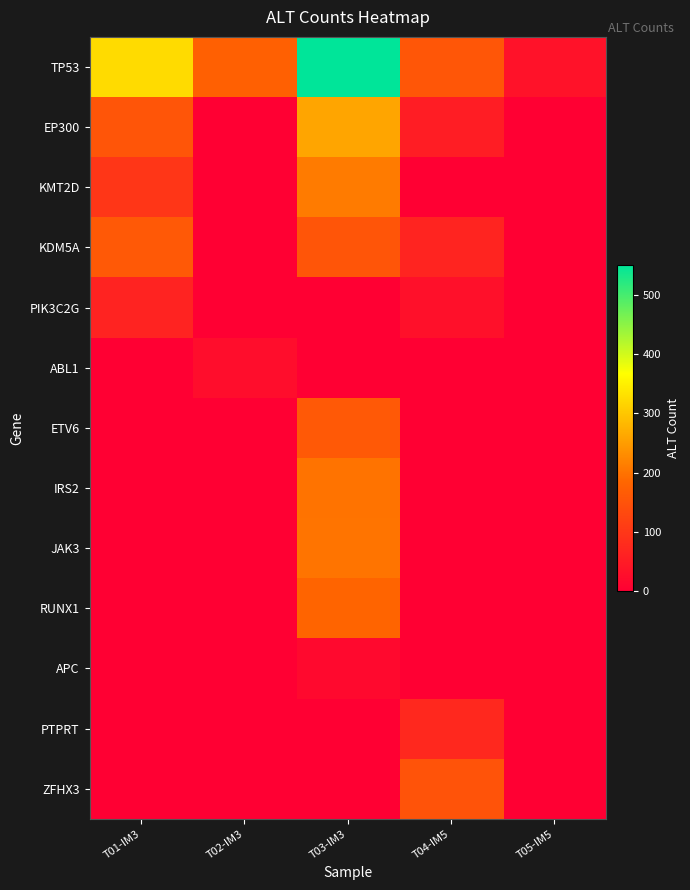

Reading left to right, list all the values displayed in this chart.

TP53: T01-IM3=325	T02-IM3=174	T03-IM3=551	T04-IM5=156	T05-IM5=34
EP300: T01-IM3=154	T02-IM3=0	T03-IM3=260	T04-IM5=54	T05-IM5=0
KMT2D: T01-IM3=98	T02-IM3=0	T03-IM3=209	T04-IM5=0	T05-IM5=0
KDM5A: T01-IM3=162	T02-IM3=0	T03-IM3=154	T04-IM5=66	T05-IM5=0
PIK3C2G: T01-IM3=65	T02-IM3=0	T03-IM3=0	T04-IM5=30	T05-IM5=0
ABL1: T01-IM3=0	T02-IM3=24	T03-IM3=0	T04-IM5=0	T05-IM5=0
ETV6: T01-IM3=0	T02-IM3=0	T03-IM3=162	T04-IM5=0	T05-IM5=0
IRS2: T01-IM3=0	T02-IM3=0	T03-IM3=200	T04-IM5=0	T05-IM5=0
JAK3: T01-IM3=0	T02-IM3=0	T03-IM3=201	T04-IM5=0	T05-IM5=0
RUNX1: T01-IM3=0	T02-IM3=0	T03-IM3=181	T04-IM5=0	T05-IM5=0
APC: T01-IM3=0	T02-IM3=0	T03-IM3=18	T04-IM5=0	T05-IM5=0
PTPRT: T01-IM3=0	T02-IM3=0	T03-IM3=0	T04-IM5=73	T05-IM5=0
ZFHX3: T01-IM3=0	T02-IM3=0	T03-IM3=0	T04-IM5=150	T05-IM5=0